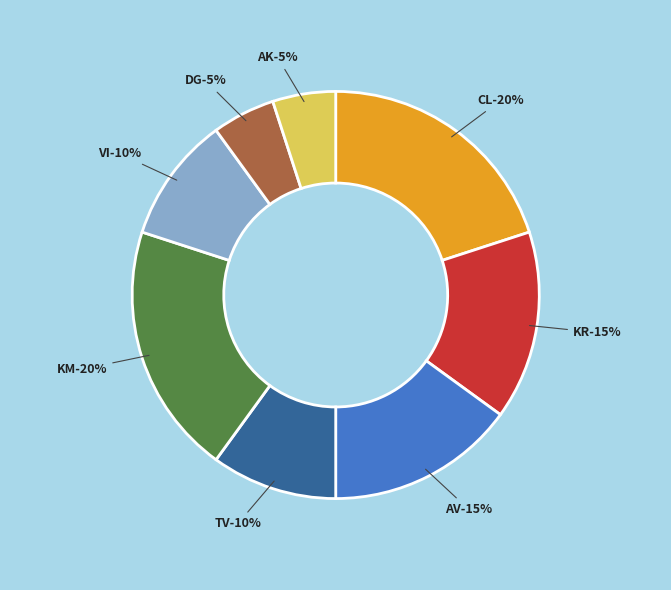

Which slice is the smallest?

DG